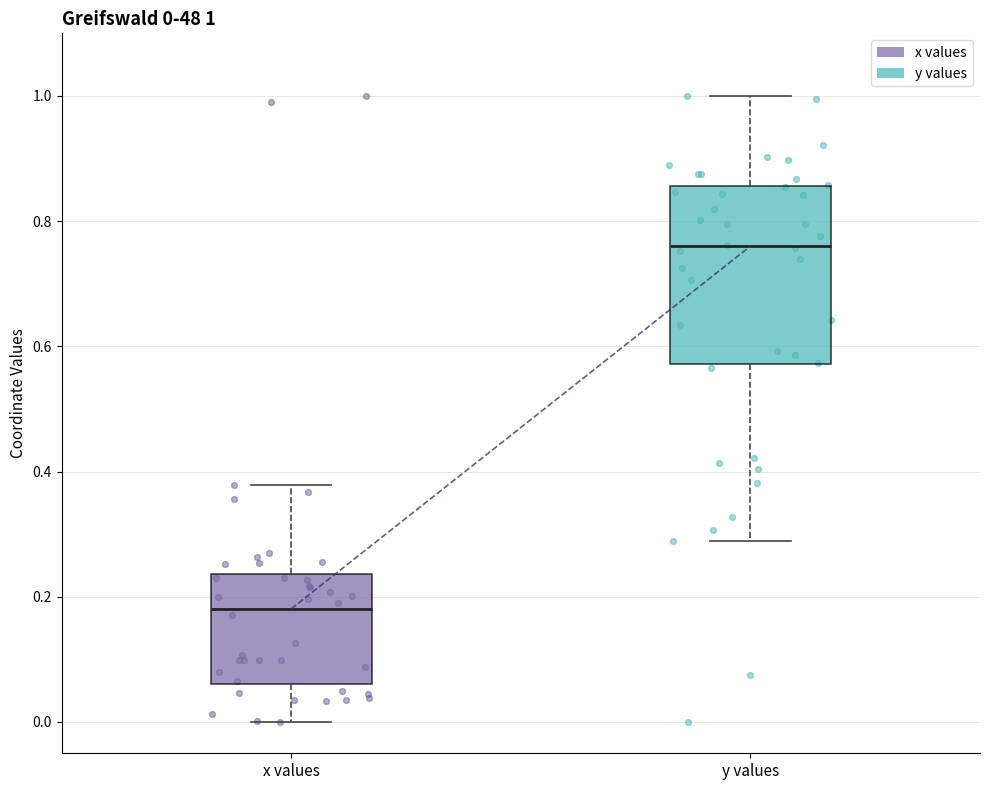

Which box is the tallest, from its lower edge to its upper edge?

y values